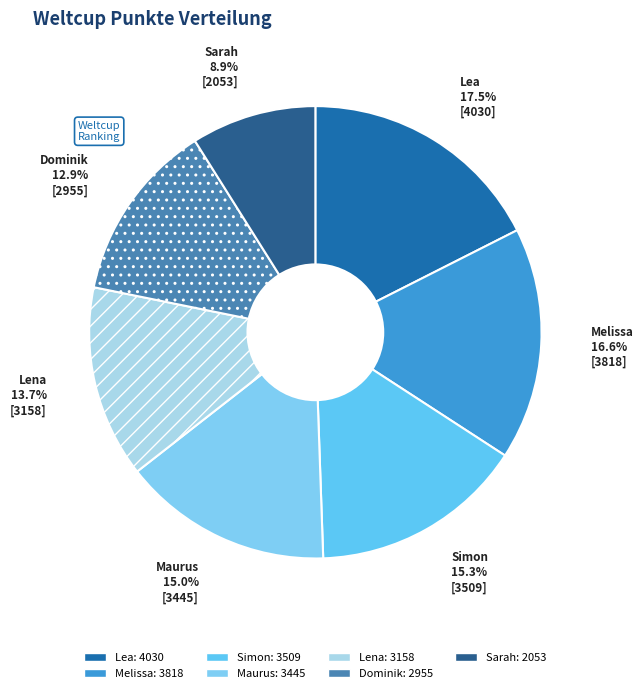

How many segments does this pie chart have?

7